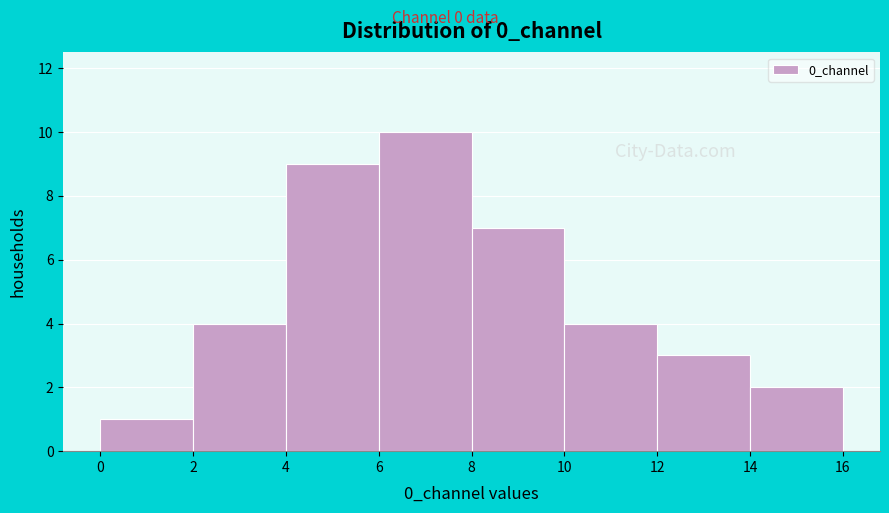

Reading left to right, list every bar in this chart as the range it spans on the x-axis followed by its height. The values are not printed on the chart, so give them approximately, as read against the axis.

0 to 2: 1
2 to 4: 4
4 to 6: 9
6 to 8: 10
8 to 10: 7
10 to 12: 4
12 to 14: 3
14 to 16: 2